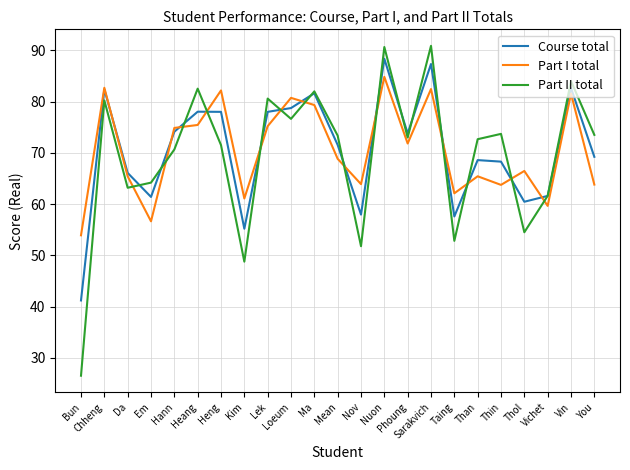

What is the total value across all series at Heang?

236.0